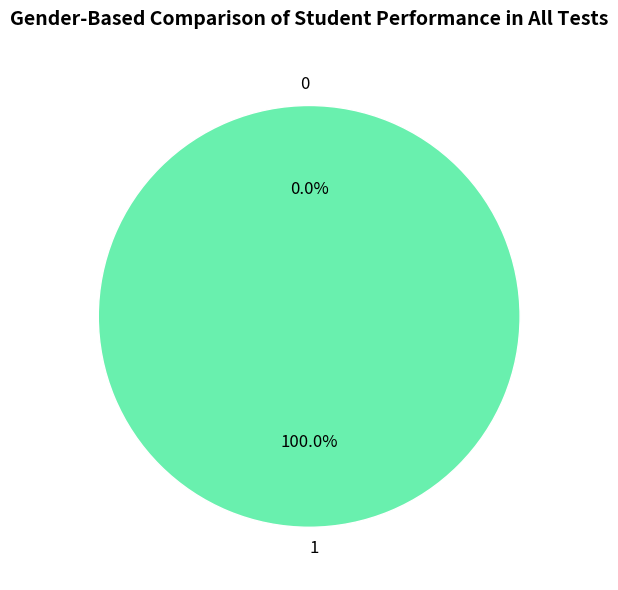

What is the total percentage of 1 and 0?

100.0%